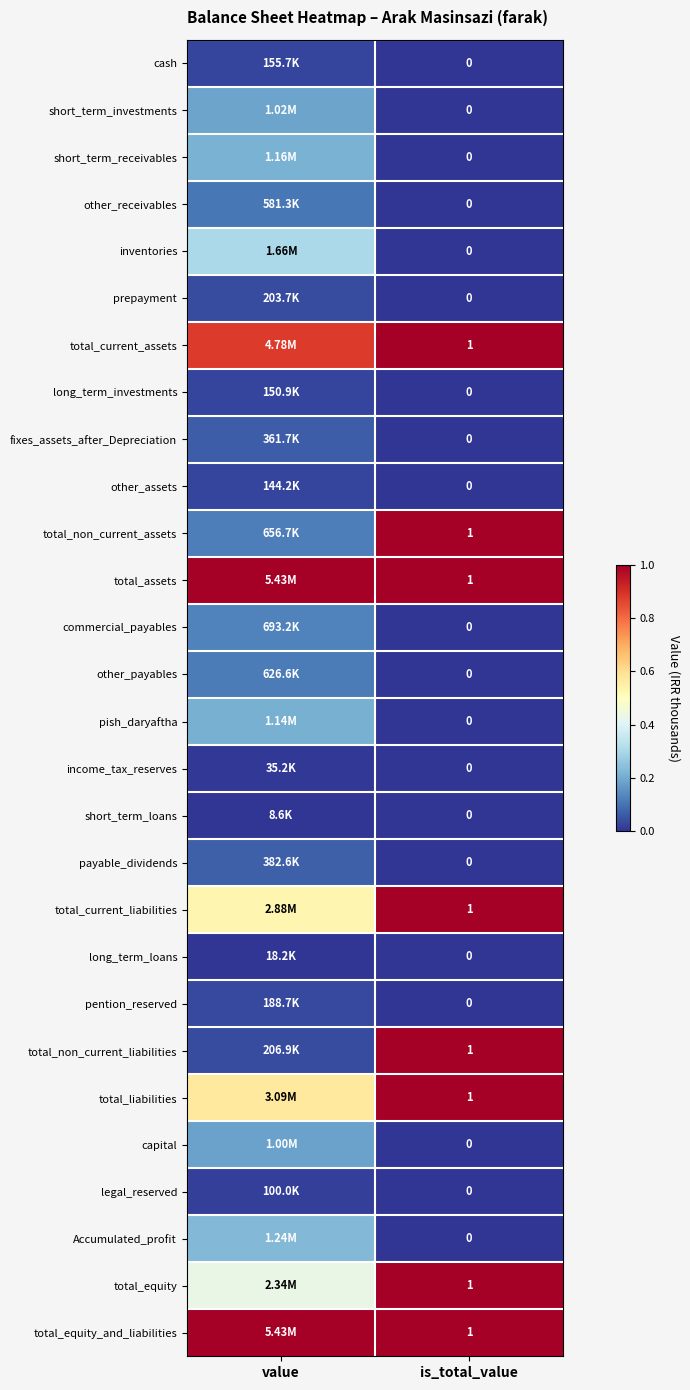

How many values in fixes_assets_after_Depreciation are above zero?

1